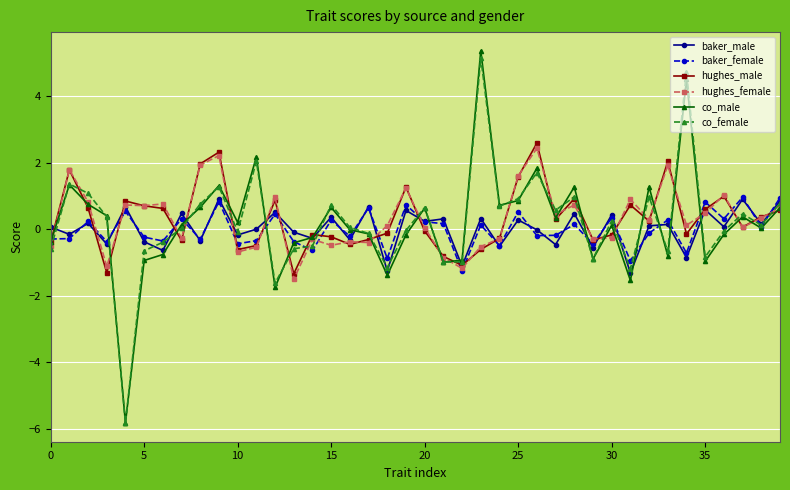

What is the difference between the maximum and second lowest values in the hughes_male series?

3.9